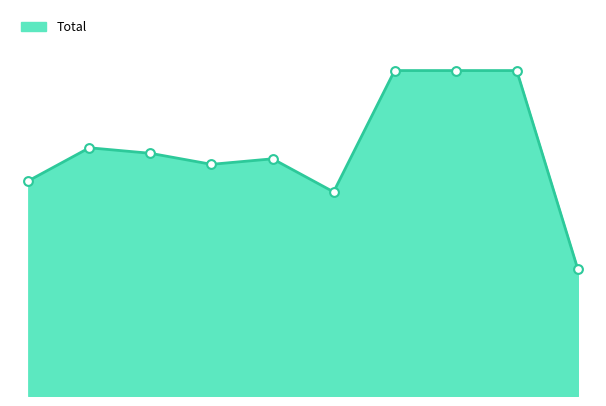

Is this an area chart (filled region under the line)?

Yes